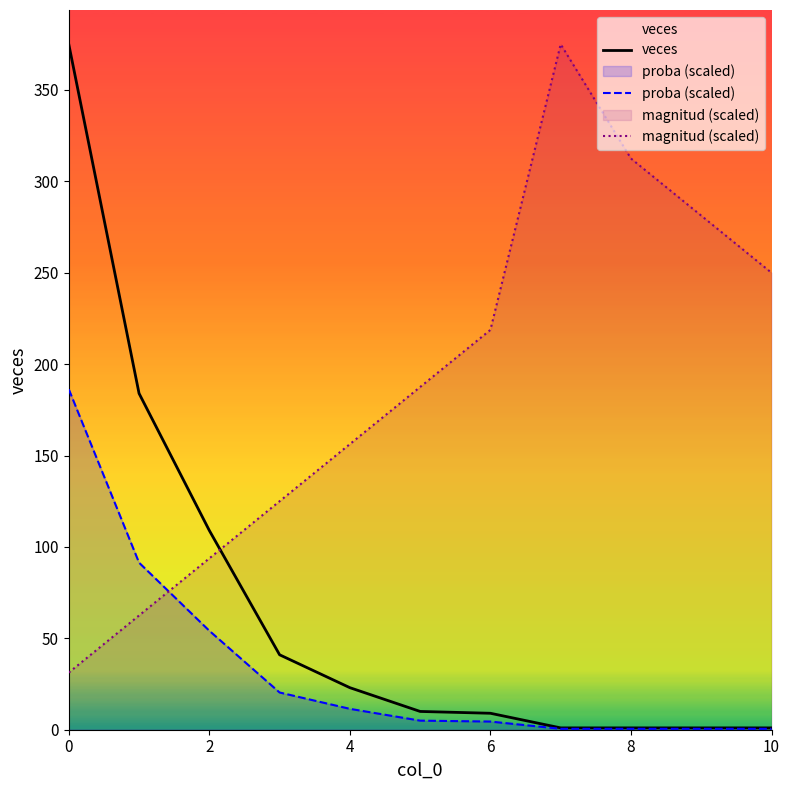

True or false: proba (scaled) and magnitud (scaled) cross at least once.

True